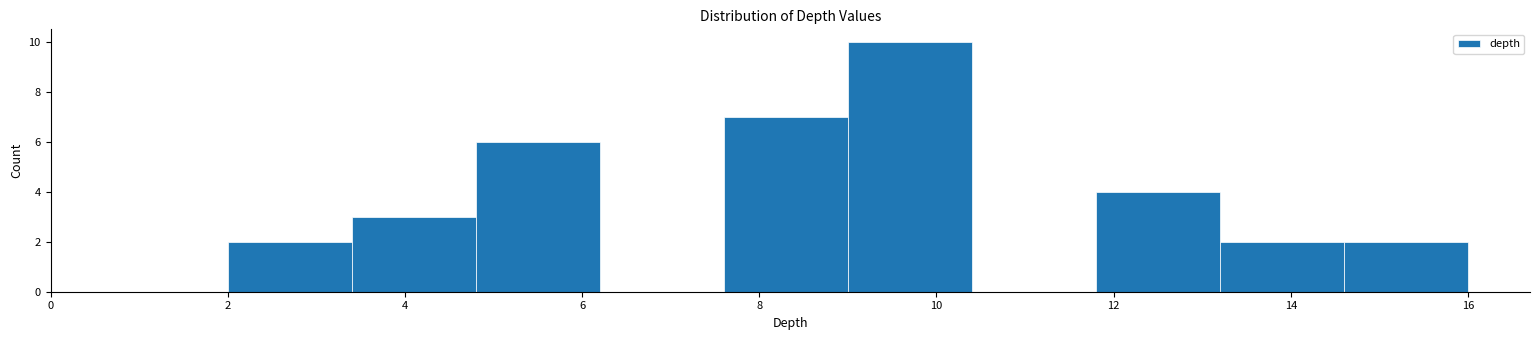

Reading left to right, transcribe this chart: for each bar, give the range it covers on the x-axis and its height. The values are not printed on the chart, so give them approximately, as read against the axis.

2.0 to 3.4: 2
3.4 to 4.8: 3
4.8 to 6.2: 6
6.2 to 7.6: 0
7.6 to 9.0: 7
9.0 to 10.4: 10
10.4 to 11.8: 0
11.8 to 13.2: 4
13.2 to 14.6: 2
14.6 to 16.0: 2